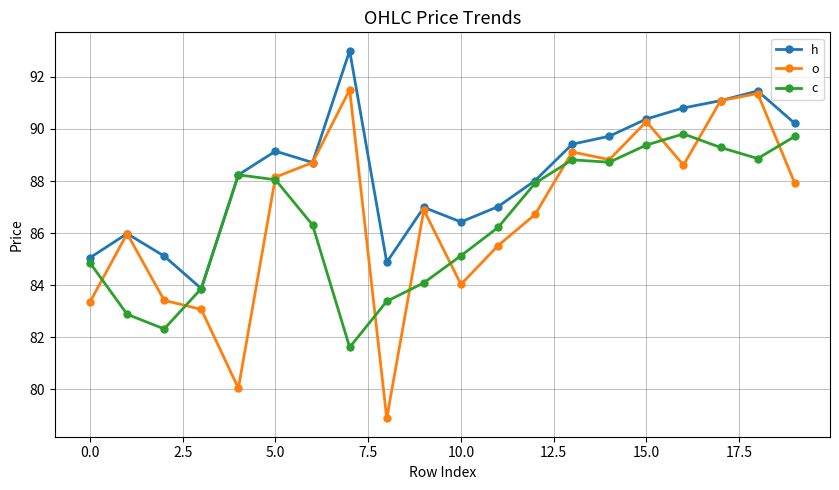

What is the minimum value shown in the chart?

78.9